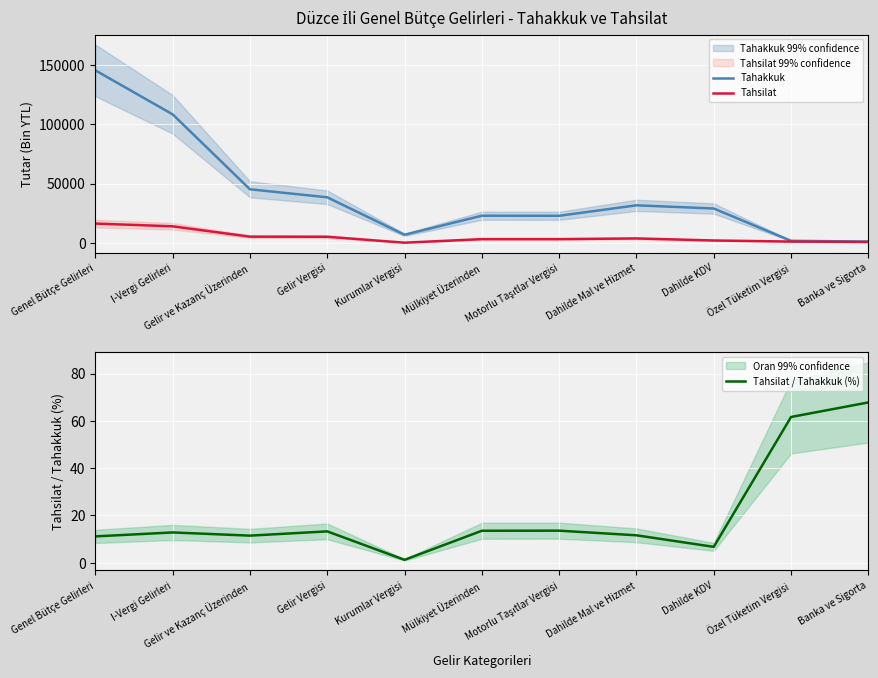

What is the average value of the Tahakkuk series?

41169